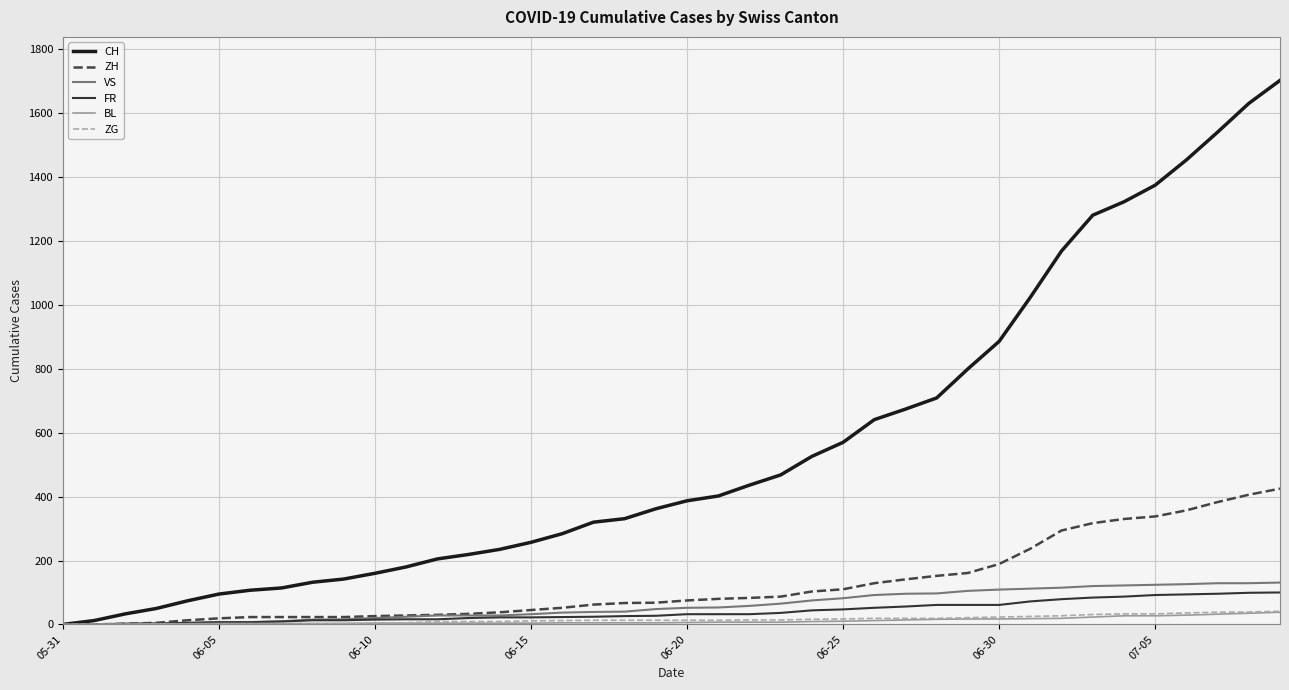

Count the number of data series in this chart.

6